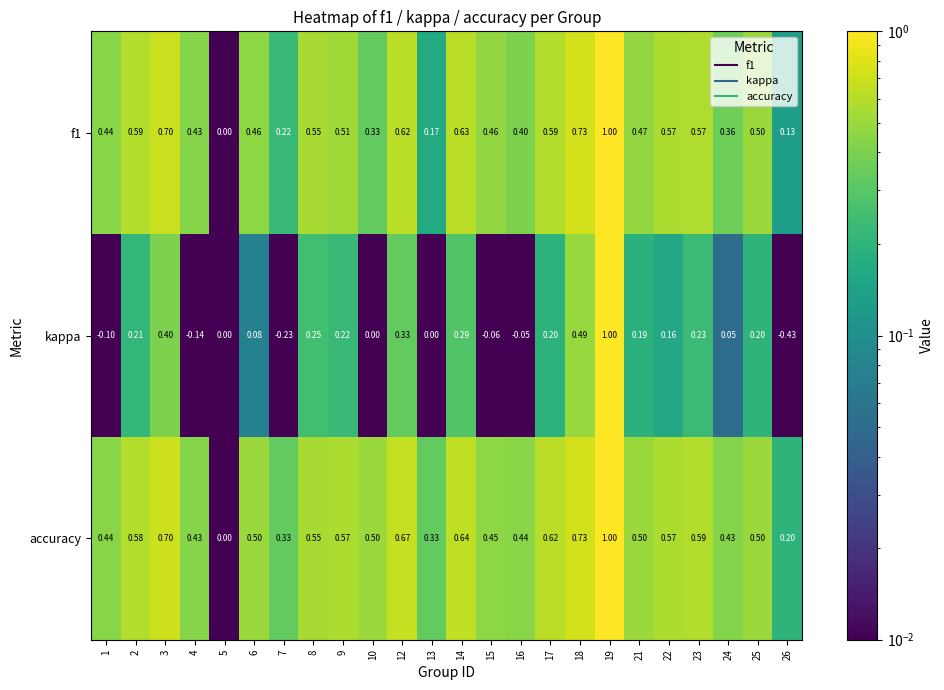

Which series changed the most between 8 and 10?

kappa